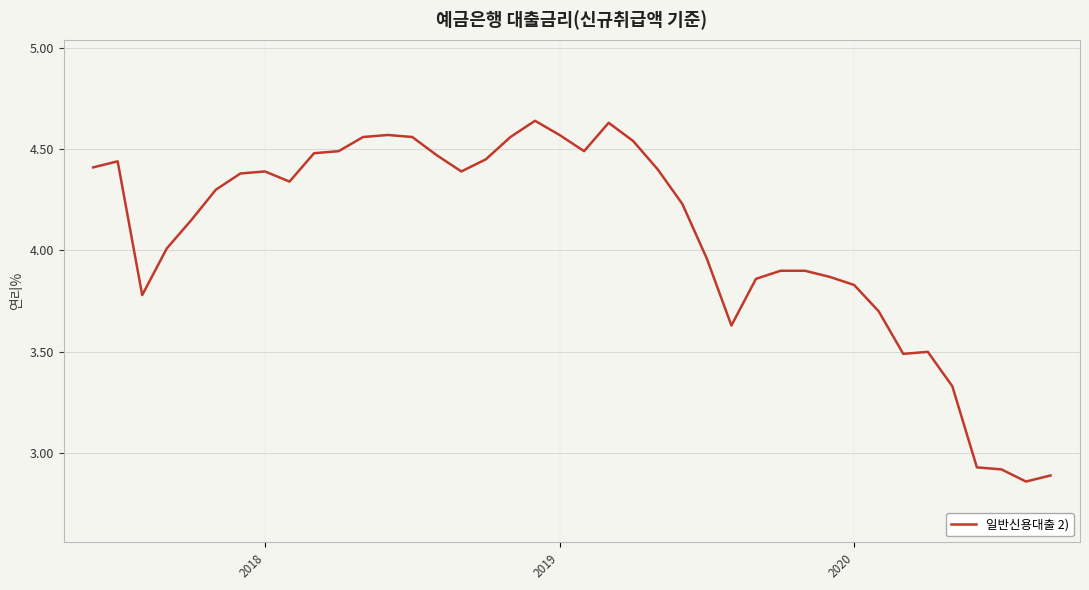

What is the difference between the maximum and minimum values?

1.8